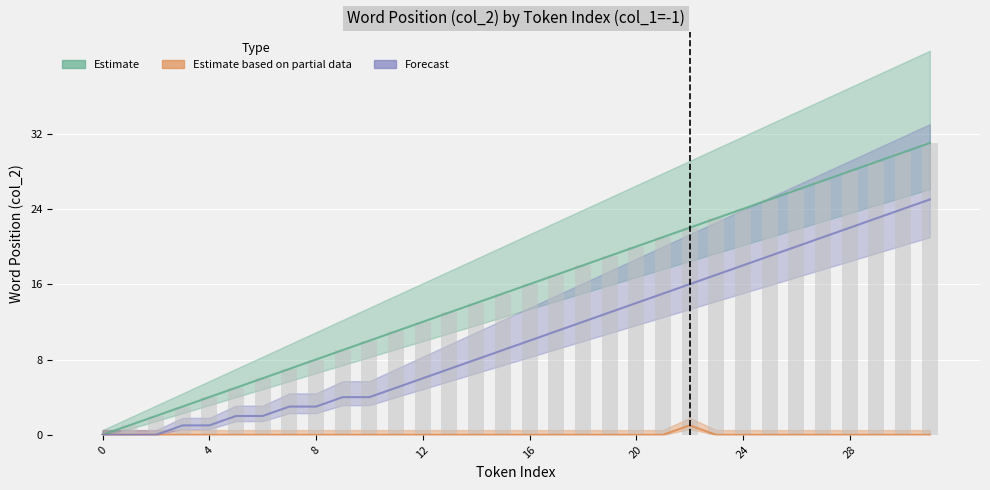

True or false: Forecast has a value of 4 at 9.

True